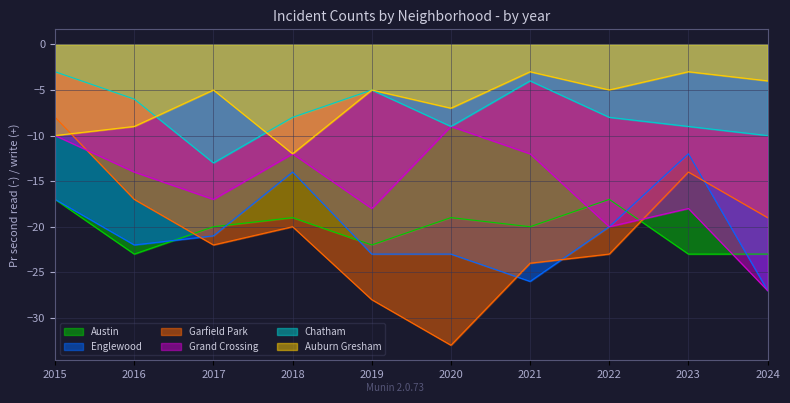

What is the smallest value displayed?

-33